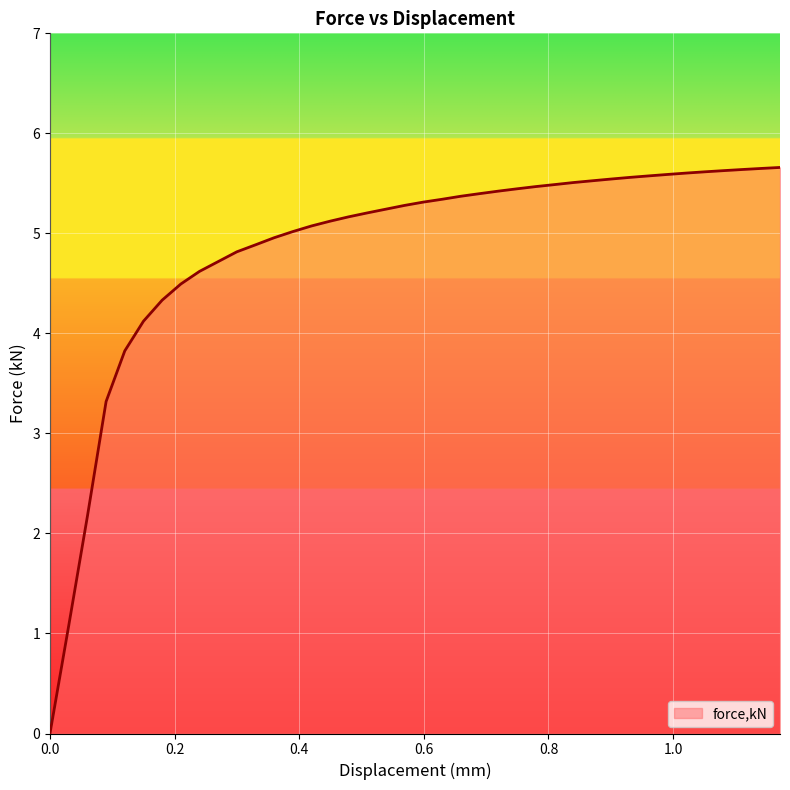

What is the maximum value shown in the chart?

5.7